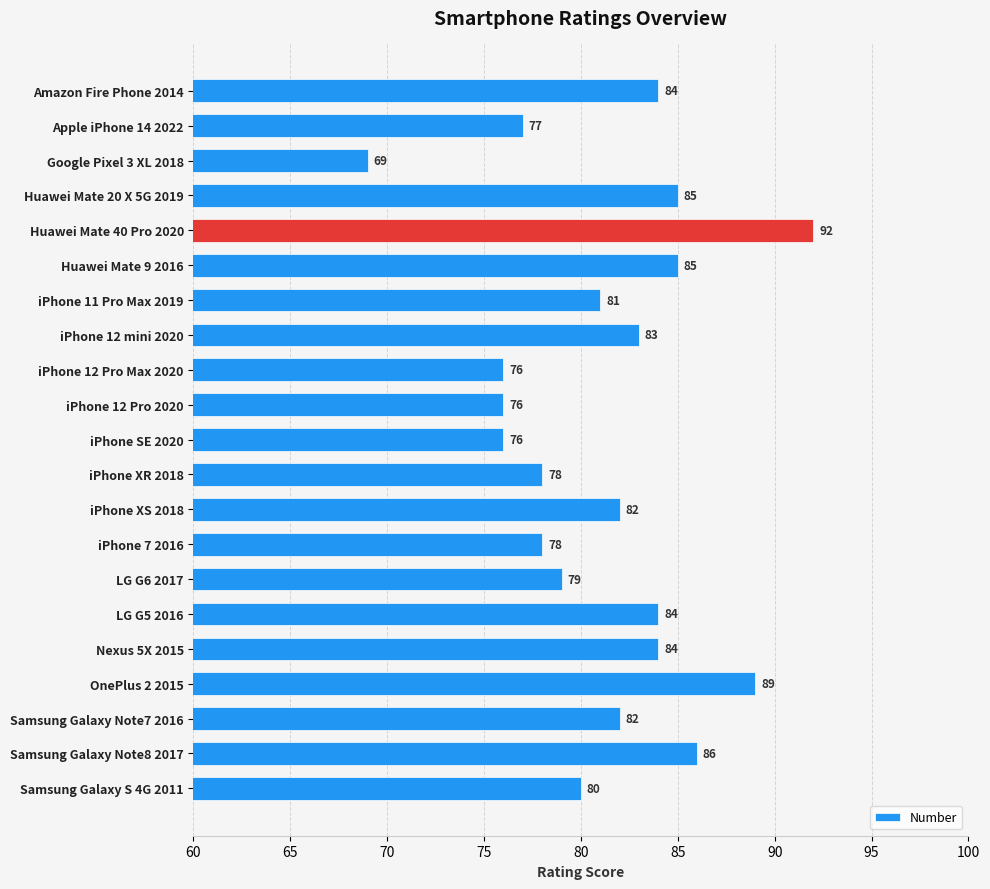

Reading top to bottom, what are all the values shown in this chart?

Amazon Fire Phone 2014=84	Apple iPhone 14 2022=77	Google Pixel 3 XL 2018=69	Huawei Mate 20 X 5G 2019=85	Huawei Mate 40 Pro 2020=92	Huawei Mate 9 2016=85	iPhone 11 Pro Max 2019=81	iPhone 12 mini 2020=83	iPhone 12 Pro Max 2020=76	iPhone 12 Pro 2020=76	iPhone SE 2020=76	iPhone XR 2018=78	iPhone XS 2018=82	iPhone 7 2016=78	LG G6 2017=79	LG G5 2016=84	Nexus 5X 2015=84	OnePlus 2 2015=89	Samsung Galaxy Note7 2016=82	Samsung Galaxy Note8 2017=86	Samsung Galaxy S 4G 2011=80